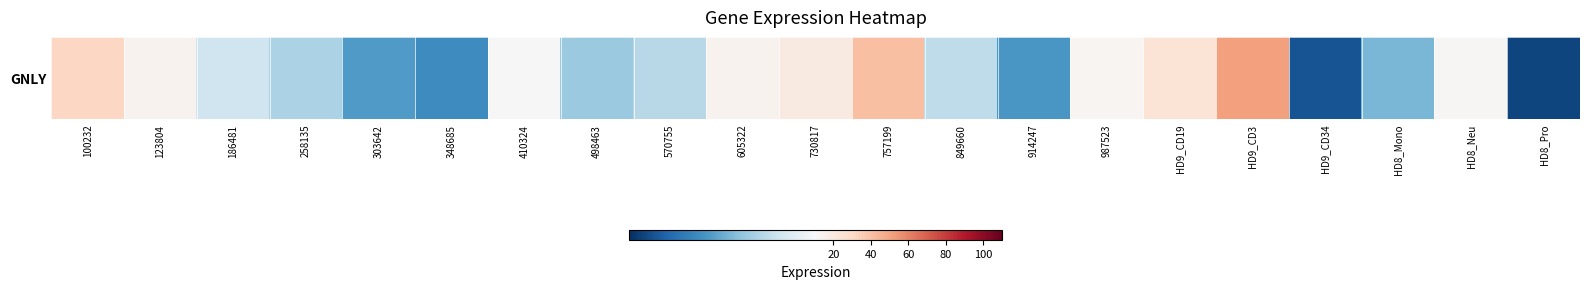

What is the change in value from 348685 to 914247?

+0.4